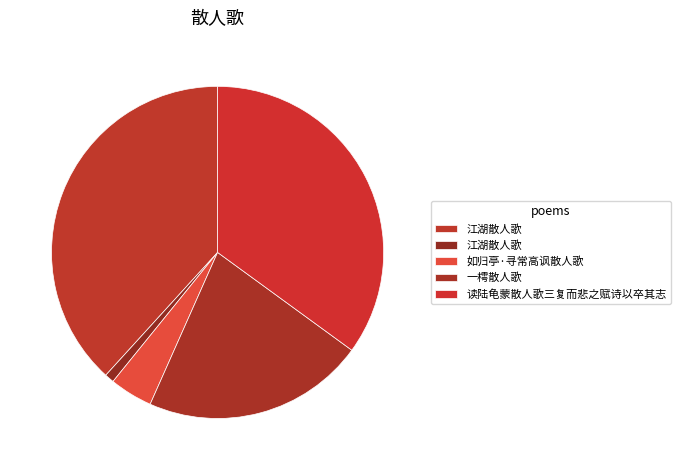

Count the number of slices in the pie.

5